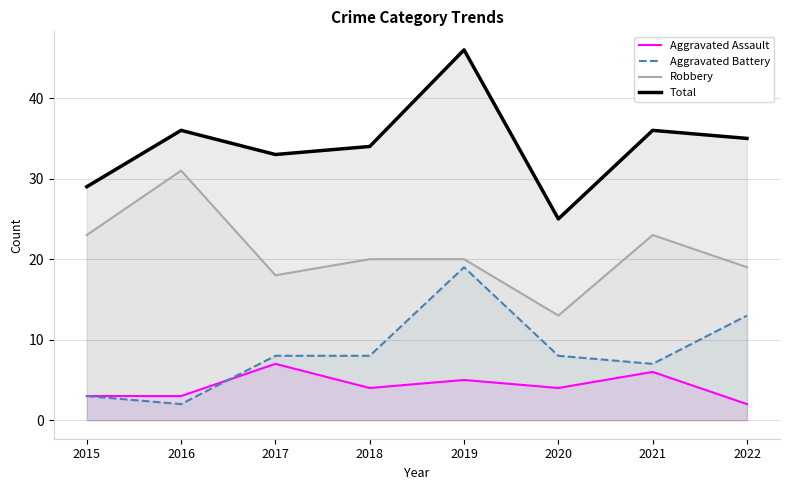

Is it true that Total equals 36 at 2016?

True